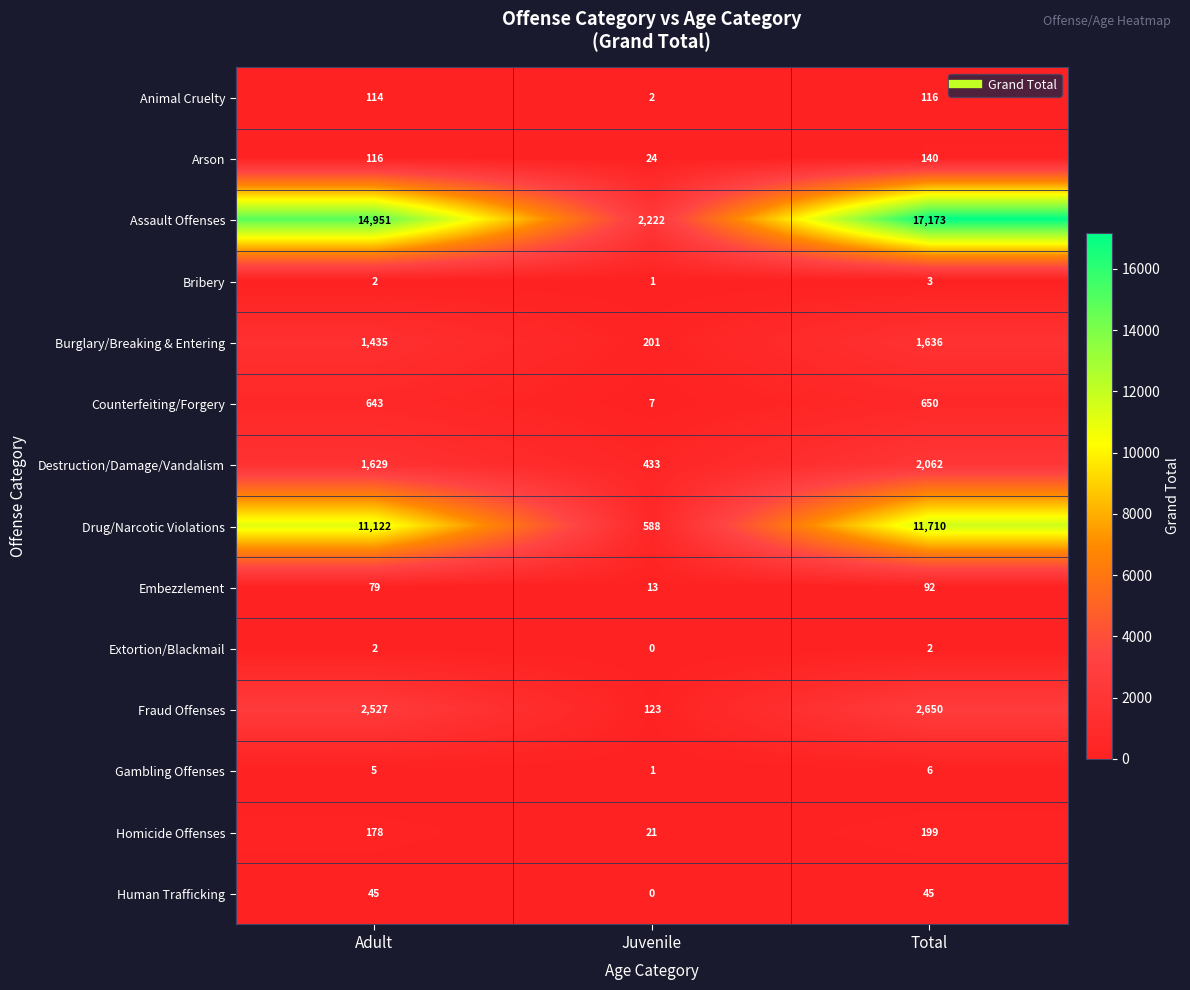

At how many categories does at least one series exceed 3172?

2